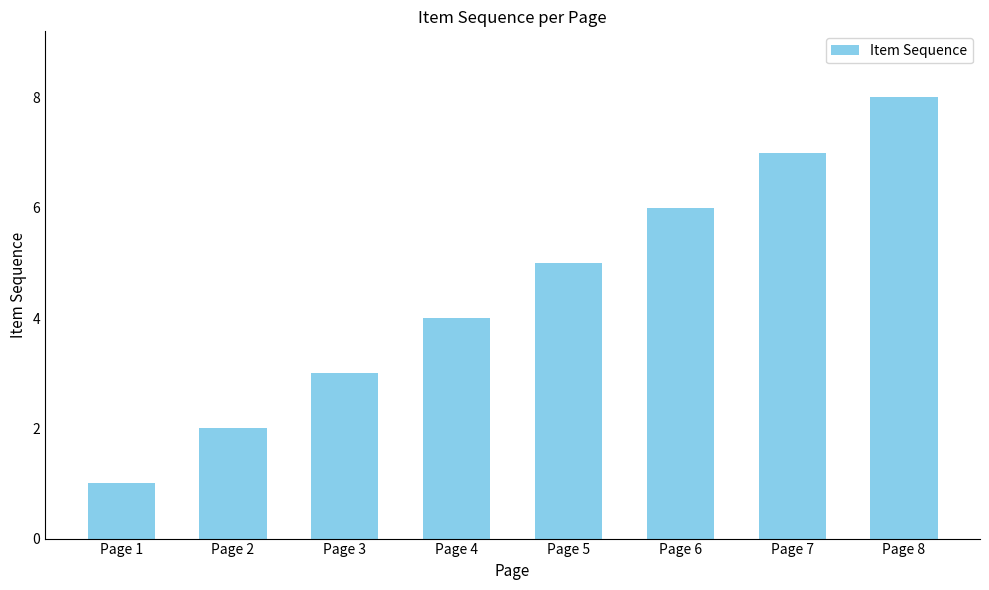

What is the minimum value shown in the chart?

1